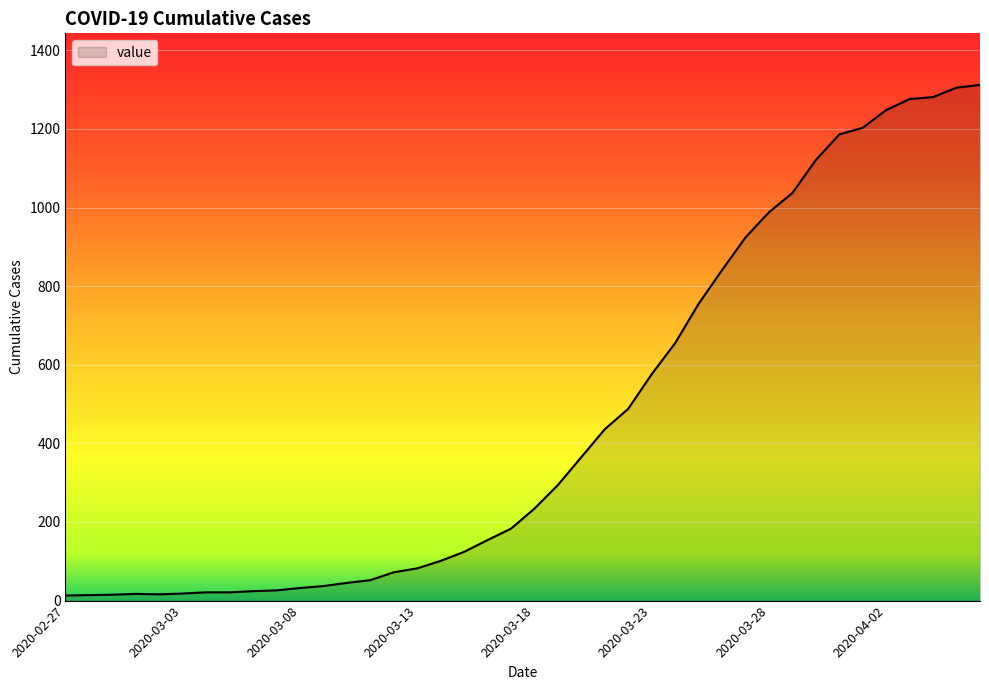

What is the difference between the maximum and minimum values?

1299